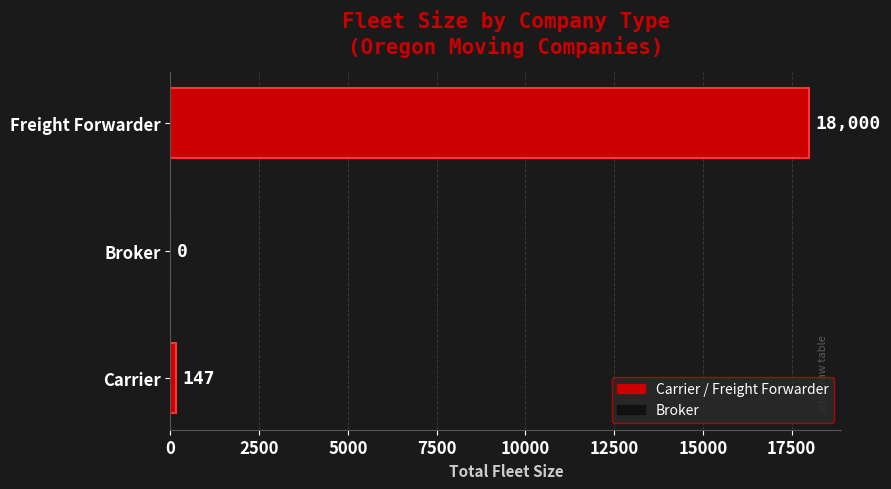

What is the change in value from Carrier to Broker?

-147